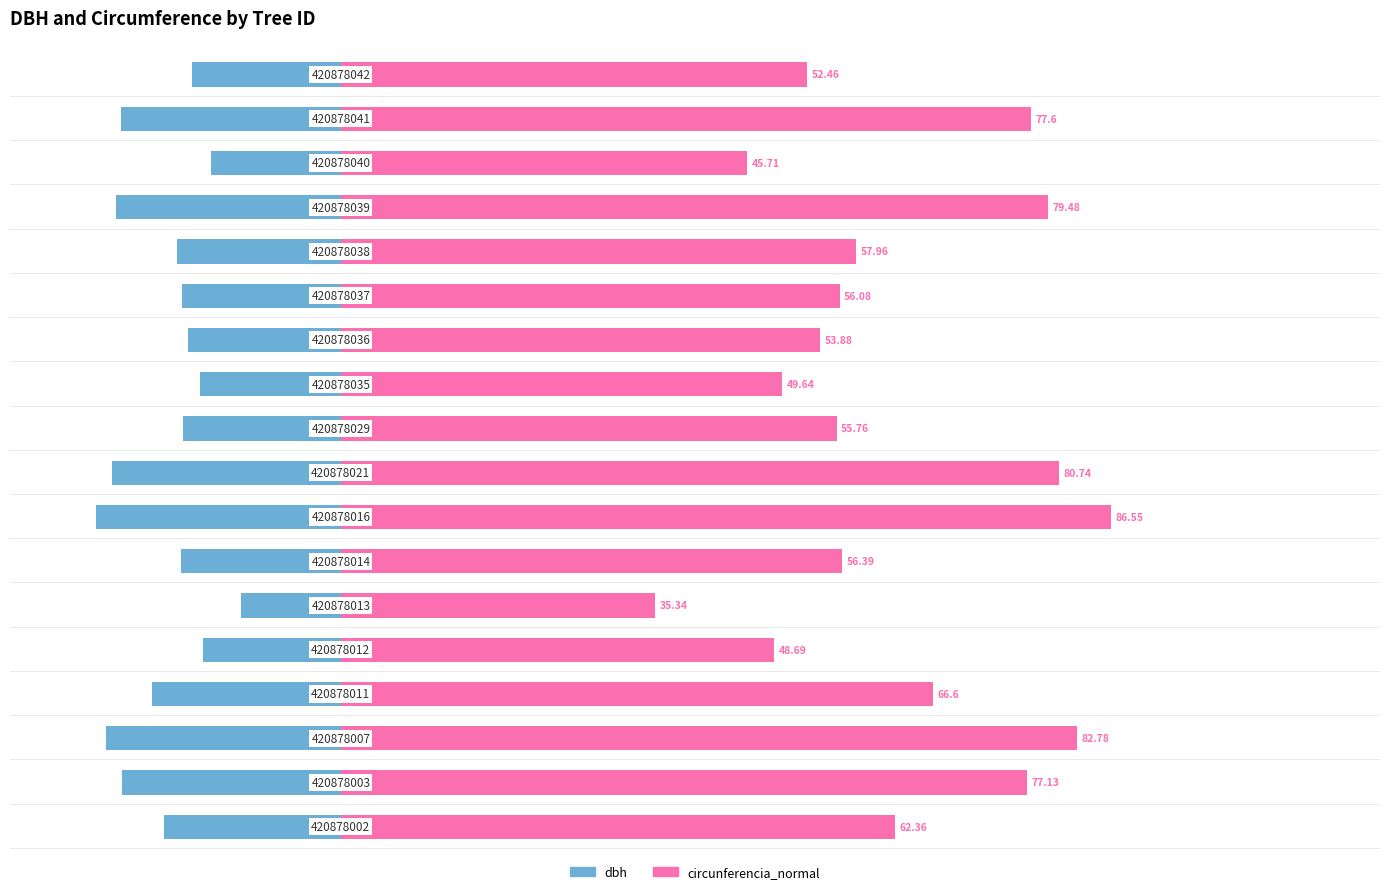

What is the average value of the dbh series?

-19.9